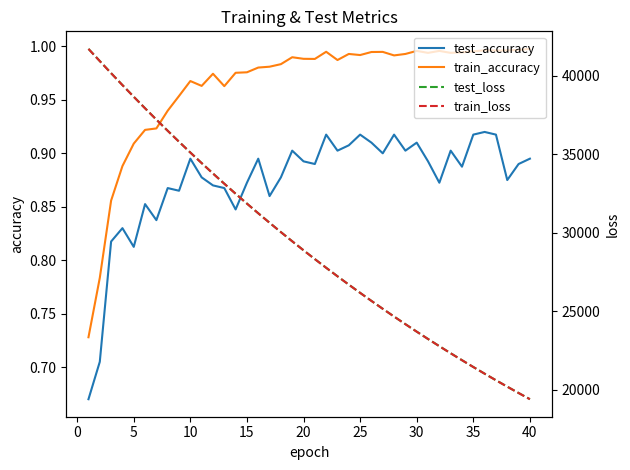

Is it true that test_accuracy equals 0.5 at 5?

False